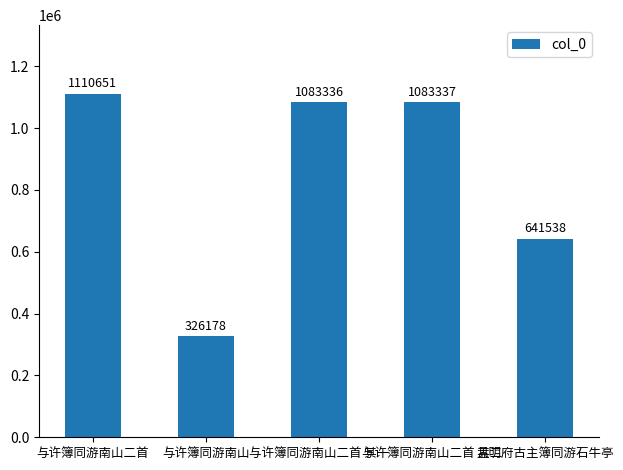

What is the smallest value displayed?

326178